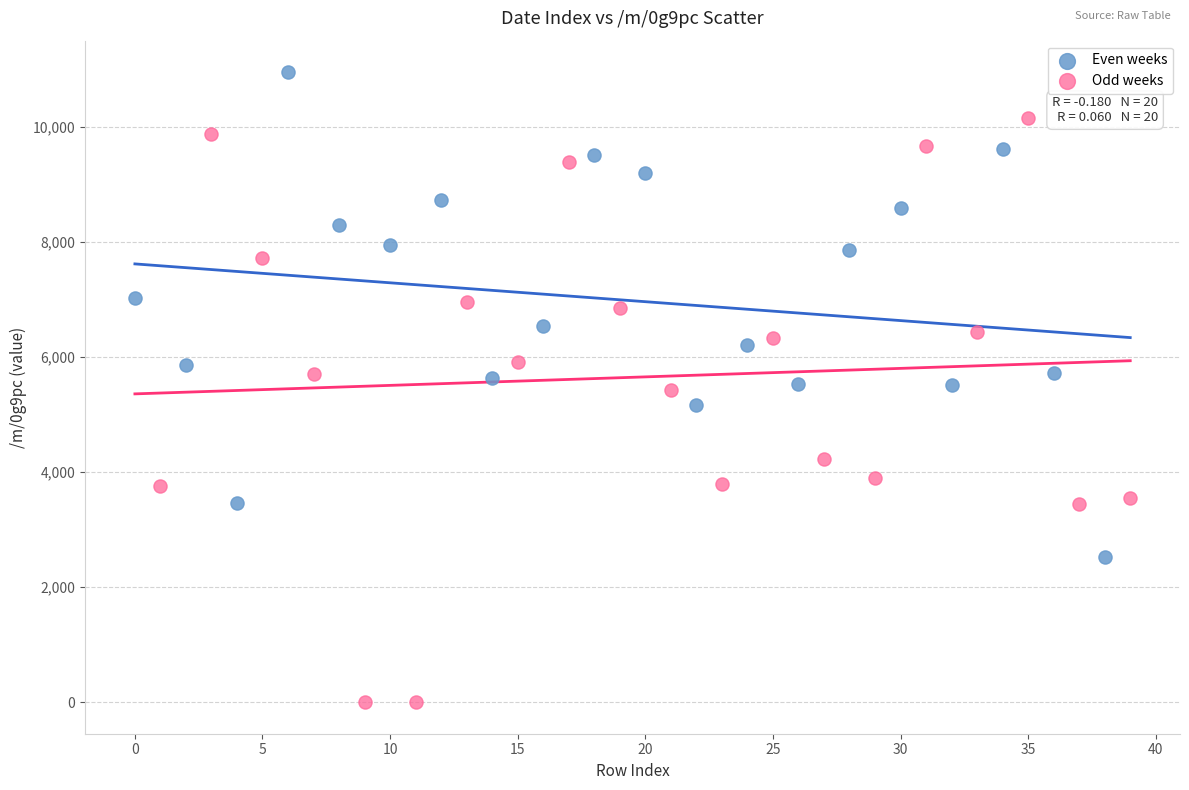

Which series reaches the maximum Y coordinate?

Even weeks